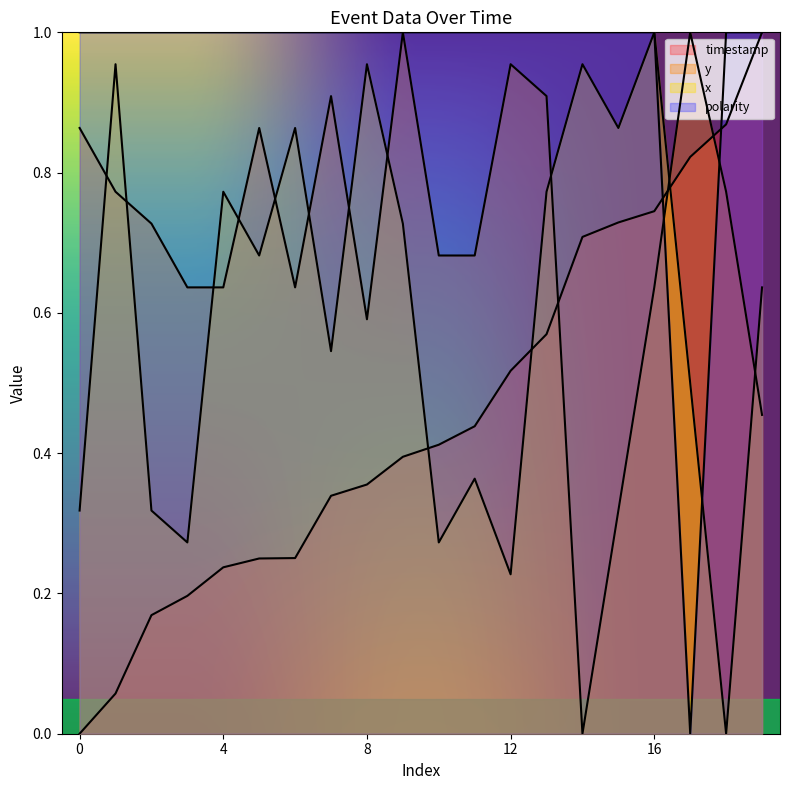

At which label is y closest to 0?

14